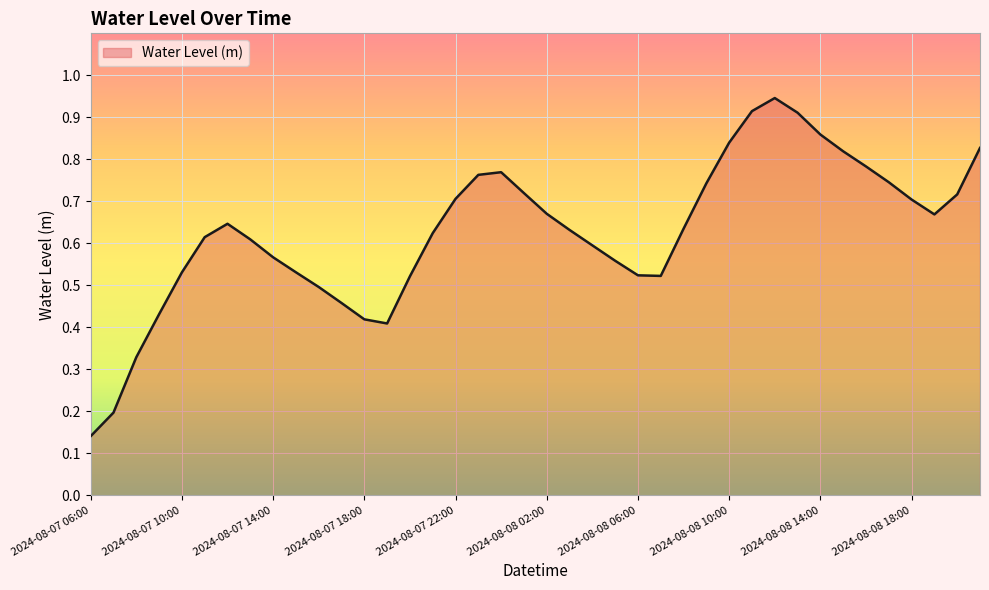

Is this an area chart (filled region under the line)?

Yes